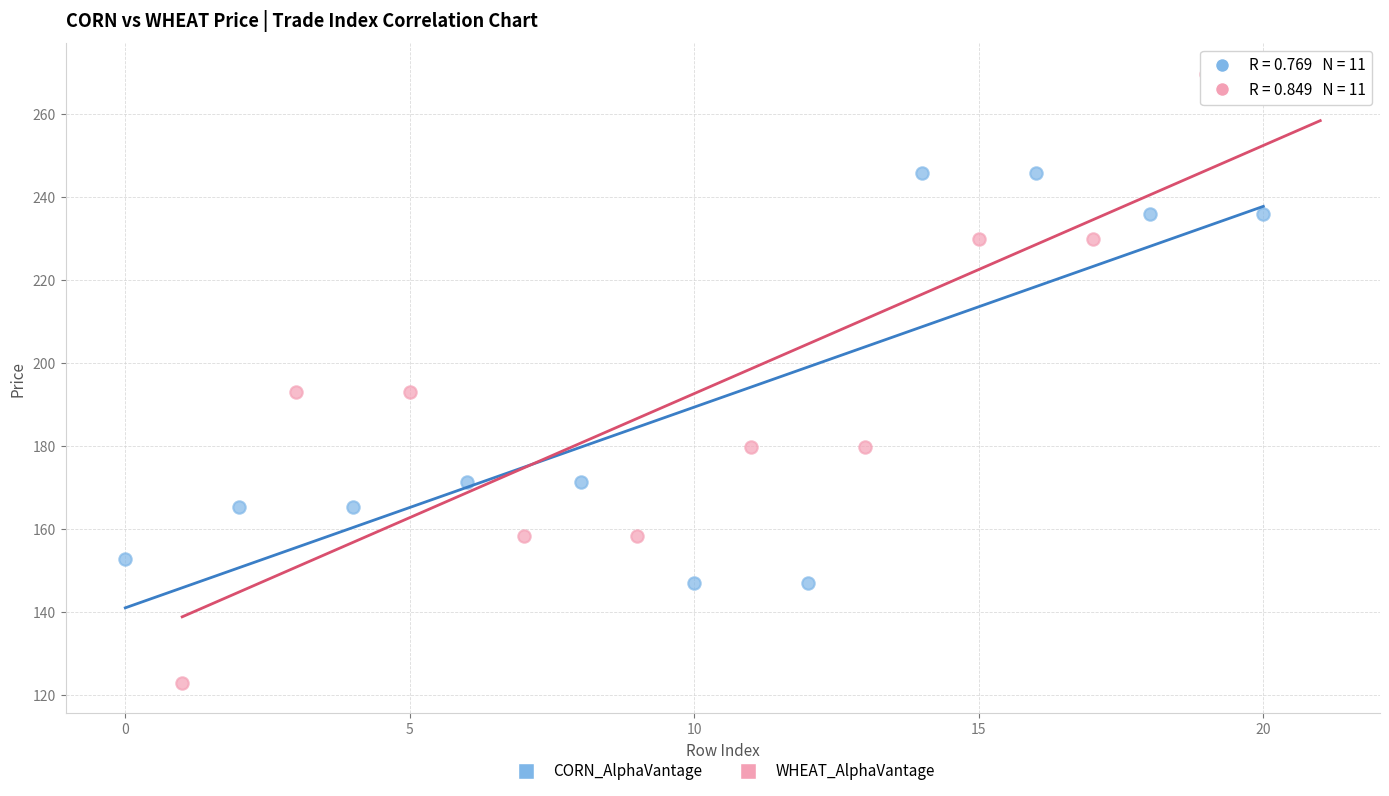

Which series reaches the maximum Y coordinate?

WHEAT_AlphaVantage